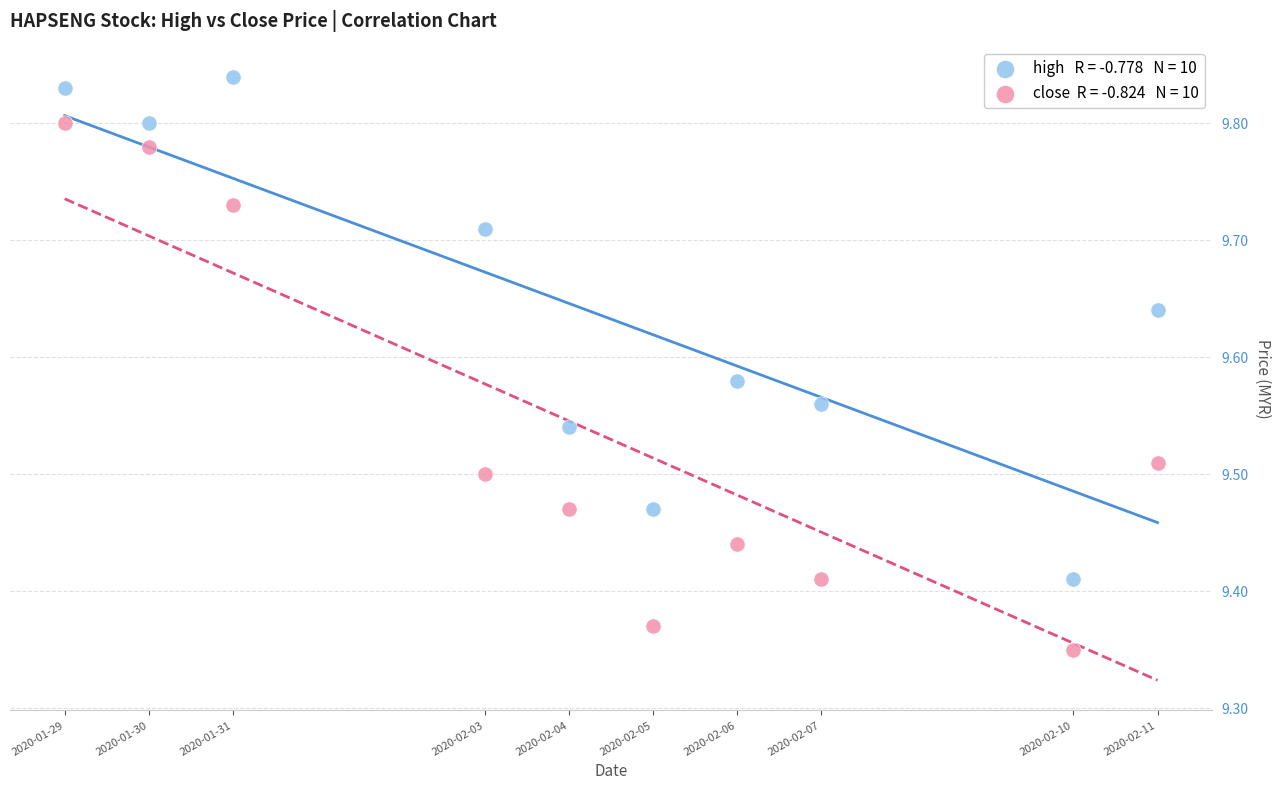

Across all data points, what is the range of X values (max minus min)?

1123200.0